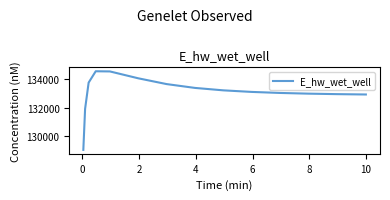

What is the difference between the maximum and minimum values?

5526.1